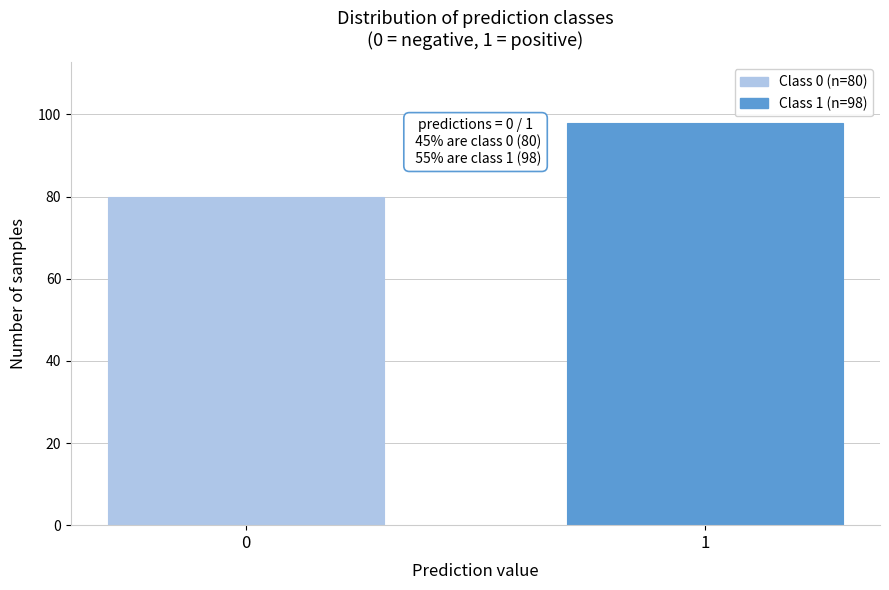

Reading right to left, extract all data points from this chart.

98	80